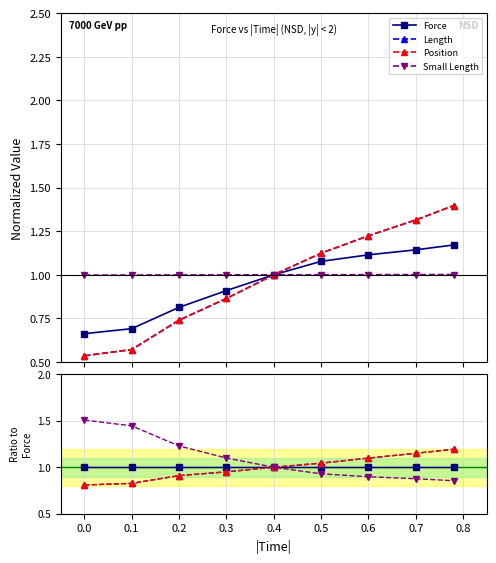

How many Position values are between 0 and 1?

5